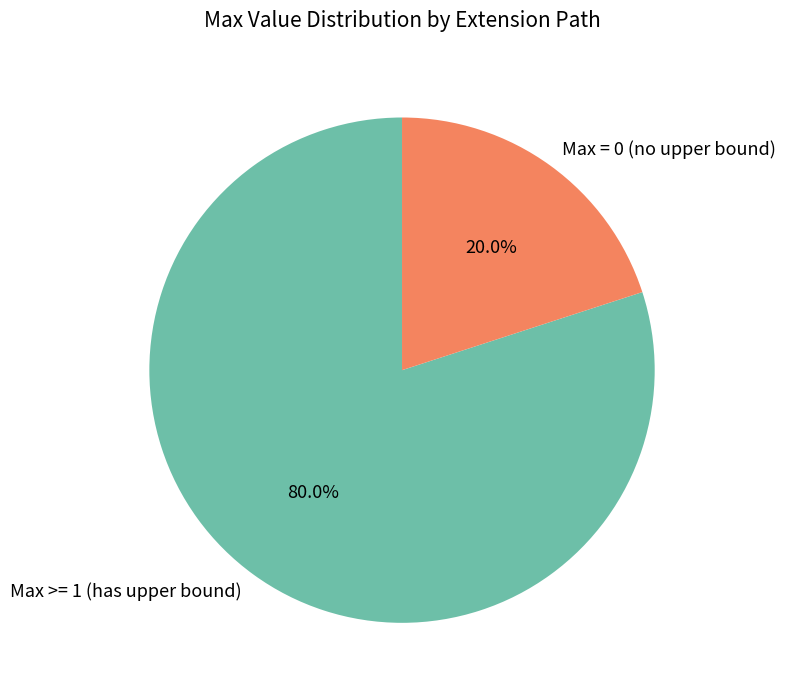

What portion of the pie excludes Max = 0 (no upper bound)?

80.0%